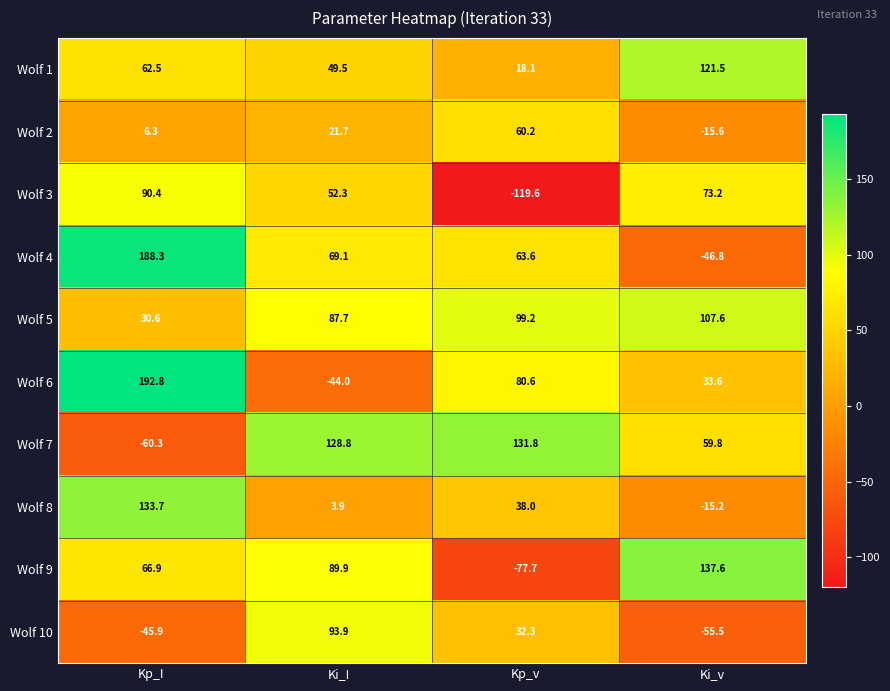

How many positive values does the Wolf 8 series have?

3